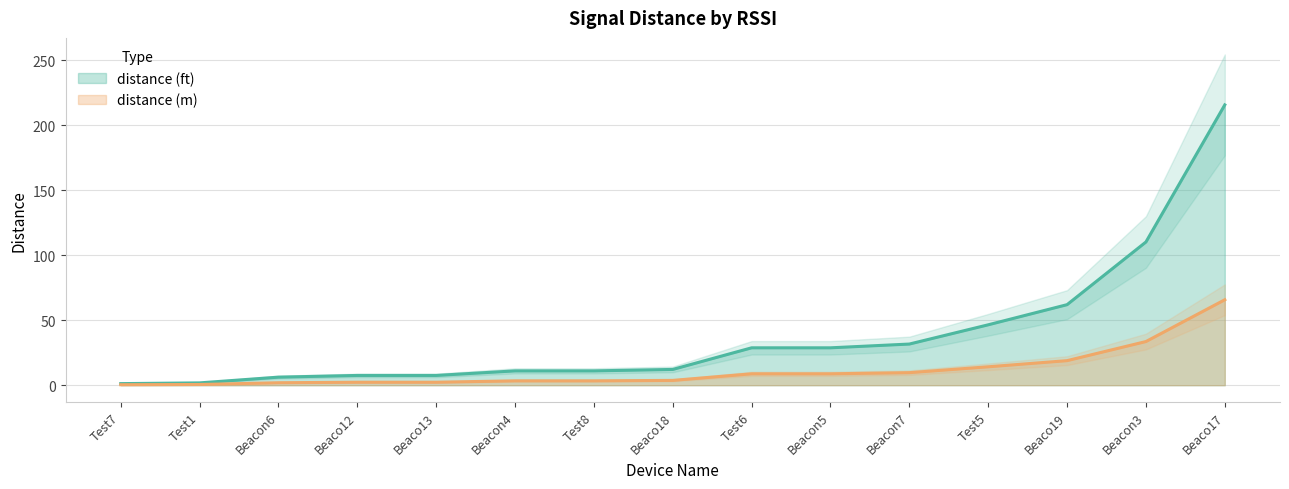

Is it true that distance (m) equals 2.1 at Beacon4?

False